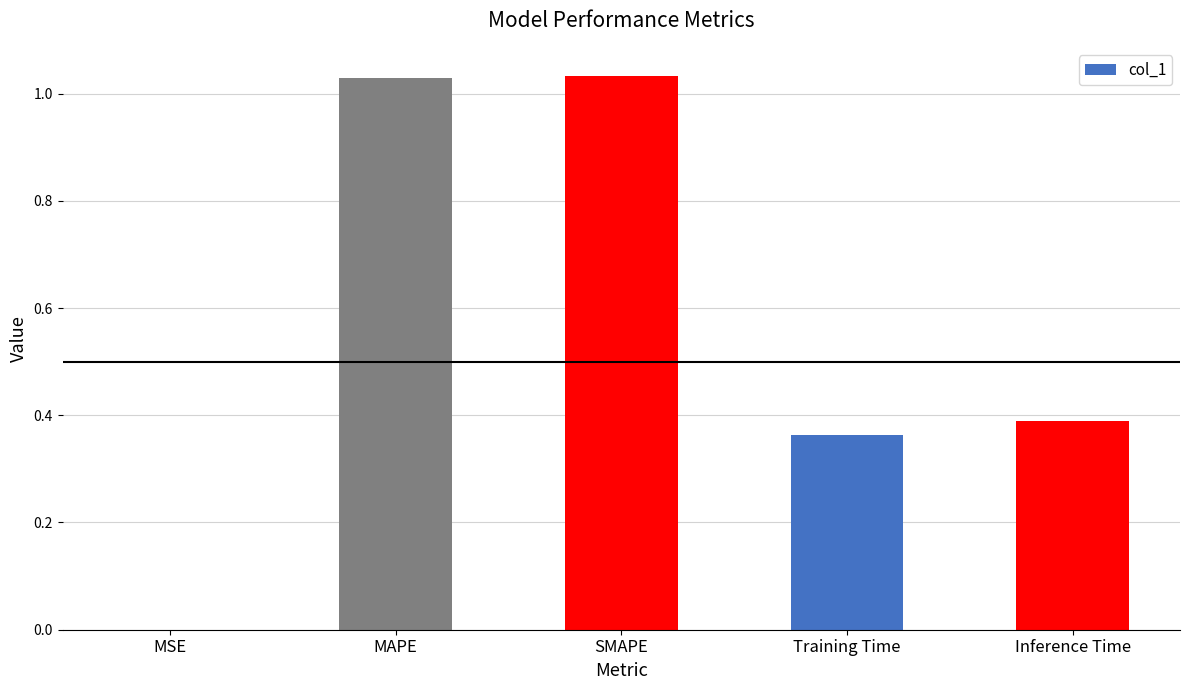

What is the sum of the values at MAPE and Training Time?

1.4